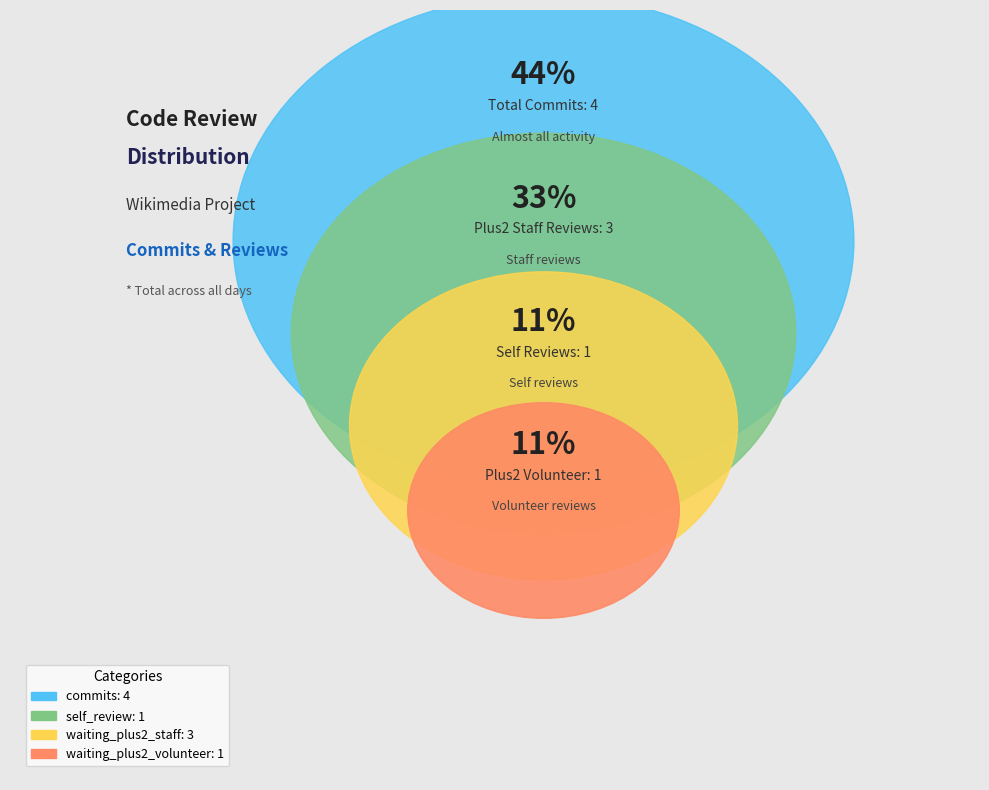

To the nearest percent, what percentage of the pie is waiting_plus2_staff?

33%